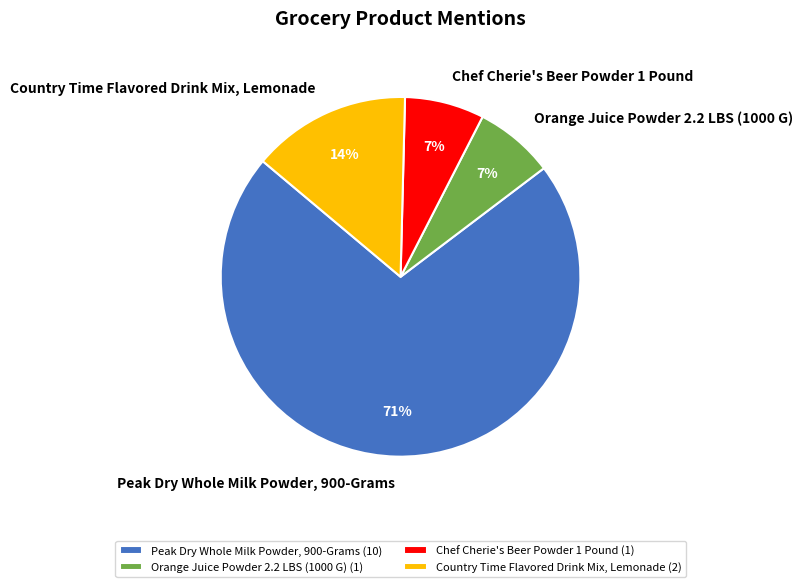

To the nearest percent, what percentage of the pie is Chef Cherie's Beer Powder 1 Pound?

7%